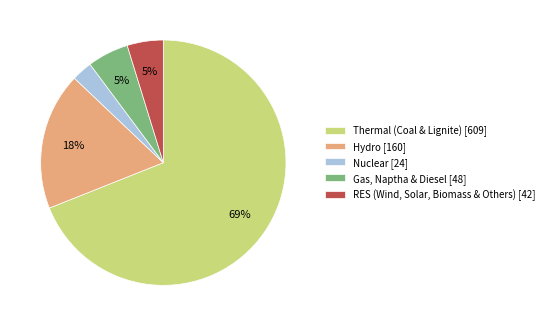

Which category has the smallest portion of the pie?

Nuclear